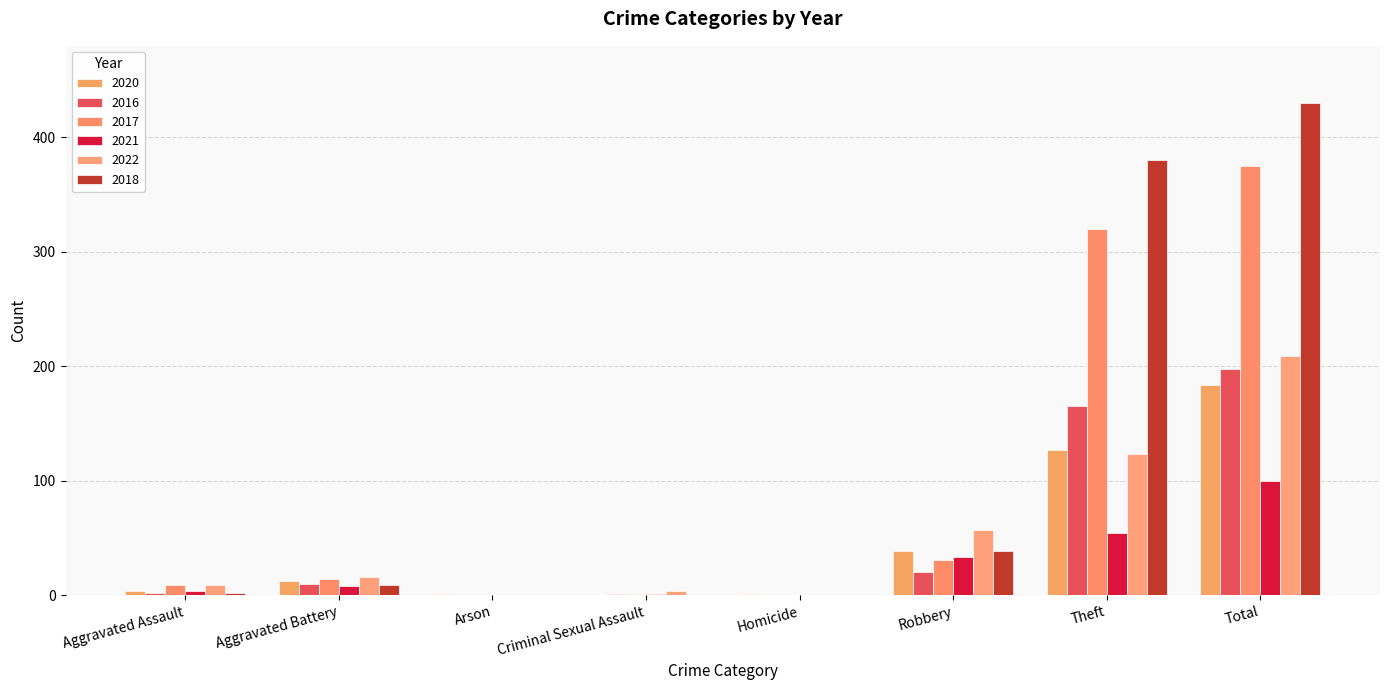

Reading left to right, what are all the values shown in this chart?

2020: Aggravated Assault=4	Aggravated Battery=12	Arson=1	Criminal Sexual Assault=0	Homicide=1	Robbery=39	Theft=127	Total=184
2016: Aggravated Assault=2	Aggravated Battery=10	Arson=0	Criminal Sexual Assault=1	Homicide=0	Robbery=20	Theft=165	Total=198
2017: Aggravated Assault=9	Aggravated Battery=14	Arson=0	Criminal Sexual Assault=1	Homicide=0	Robbery=31	Theft=320	Total=375
2021: Aggravated Assault=4	Aggravated Battery=8	Arson=0	Criminal Sexual Assault=1	Homicide=0	Robbery=33	Theft=54	Total=100
2022: Aggravated Assault=9	Aggravated Battery=16	Arson=0	Criminal Sexual Assault=4	Homicide=0	Robbery=57	Theft=123	Total=209
2018: Aggravated Assault=2	Aggravated Battery=9	Arson=0	Criminal Sexual Assault=0	Homicide=0	Robbery=39	Theft=380	Total=430